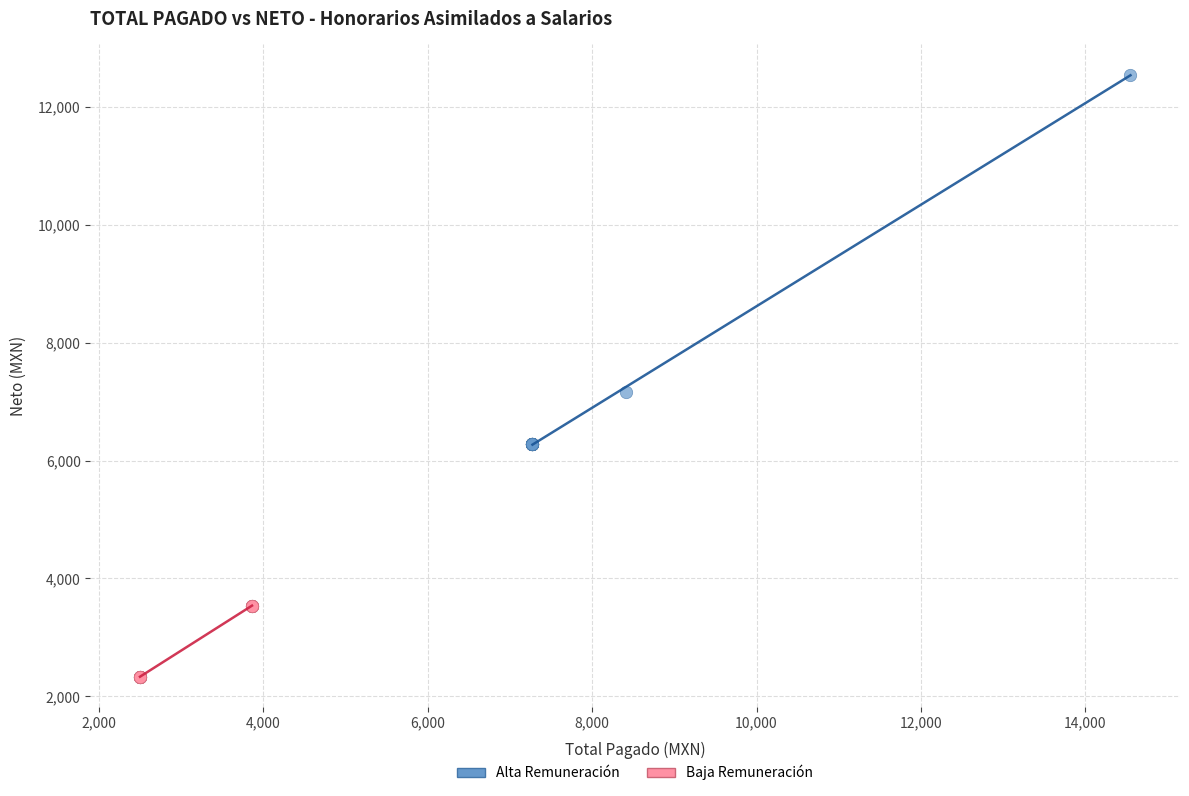

Which series has the widest spread of Y values?

Alta Remuneración